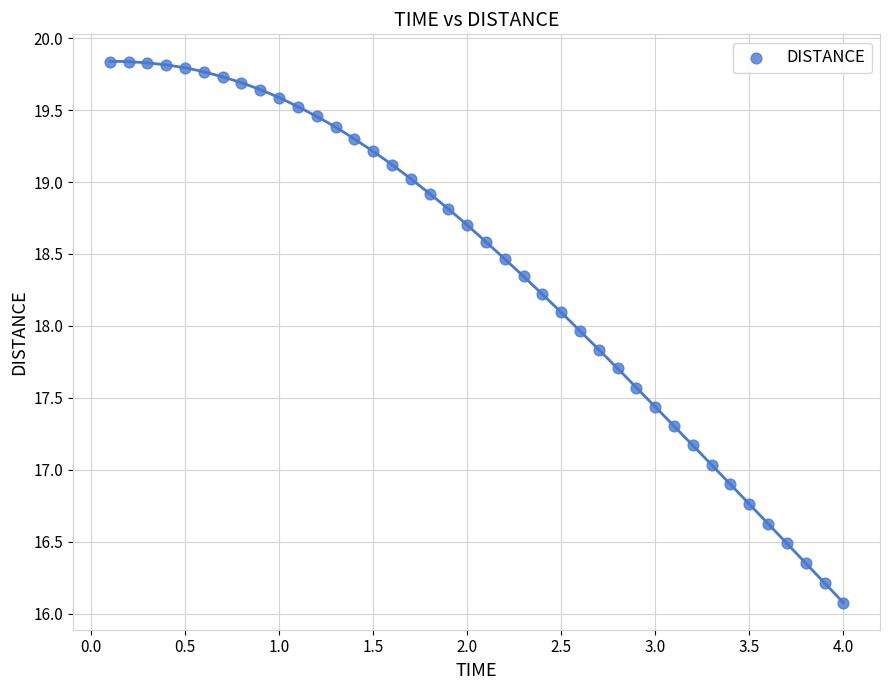

What is the range of X values (max minus min)?

3.9